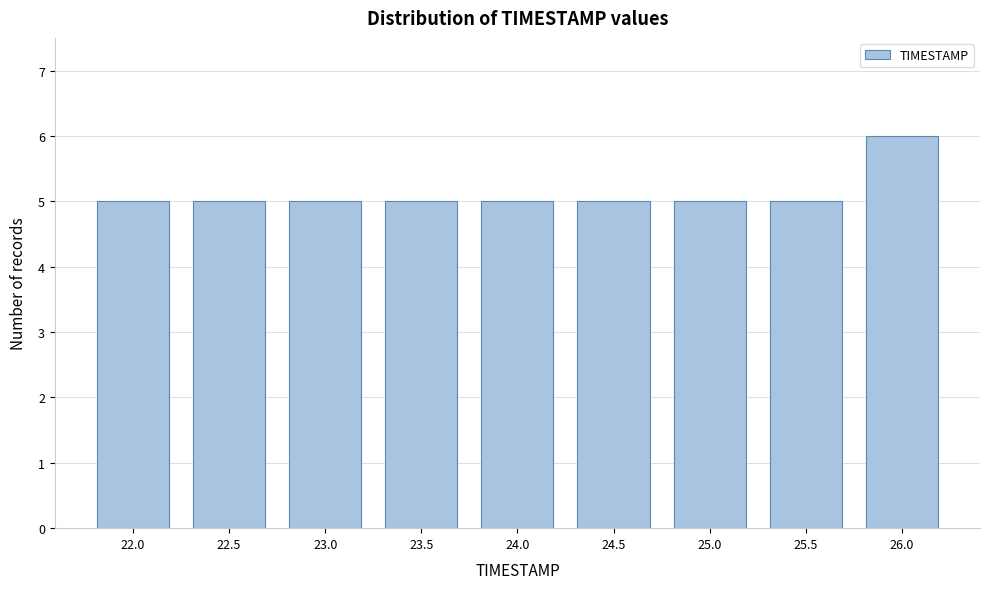

Reading left to right, transcribe all the data shown in this chart.

22.0=5	22.5=5	23.0=5	23.5=5	24.0=5	24.5=5	25.0=5	25.5=5	26.0=6